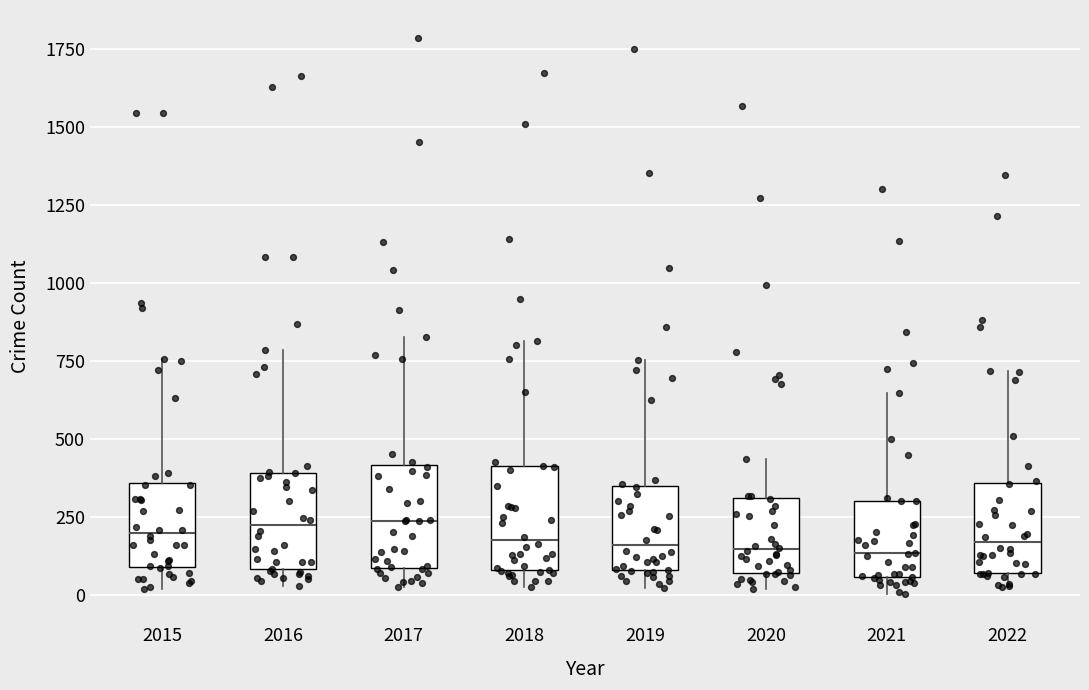

Reading left to right, transcribe this box plot: for each box, give where its median line is, the range the box spans, and where its two whiskers end, as read against the y-axis. The values are not printed on the chart, so give them approximately, as read against the axis.

2015: median 200, box 100 to 350, whiskers 0 to 750
2016: median 200, box 100 to 400, whiskers 50 to 800
2017: median 250, box 100 to 400, whiskers 50 to 850
2018: median 200, box 100 to 400, whiskers 50 to 800
2019: median 150, box 100 to 350, whiskers 0 to 750
2020: median 150, box 50 to 300, whiskers 0 to 450
2021: median 150, box 50 to 300, whiskers 0 to 650
2022: median 150, box 50 to 350, whiskers 50 (just below the box's lower edge) to 700